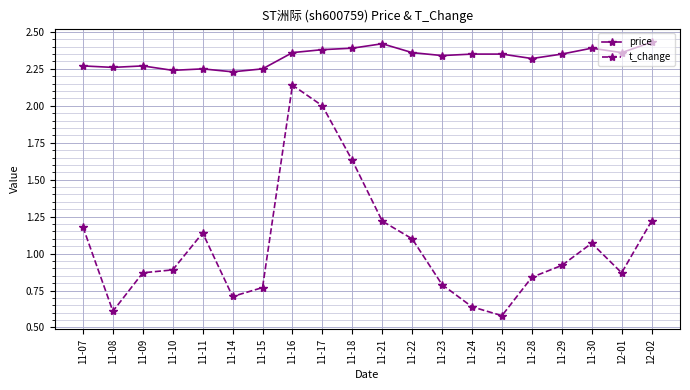

Is this an area chart (filled region under the line)?

No